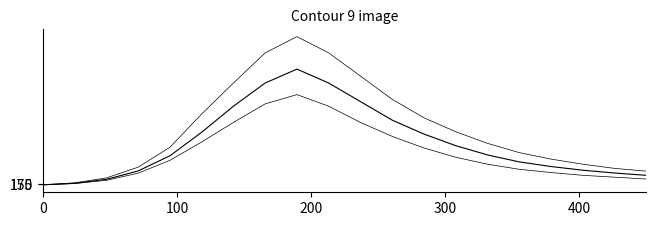

Is this an area chart (filled region under the line)?

No